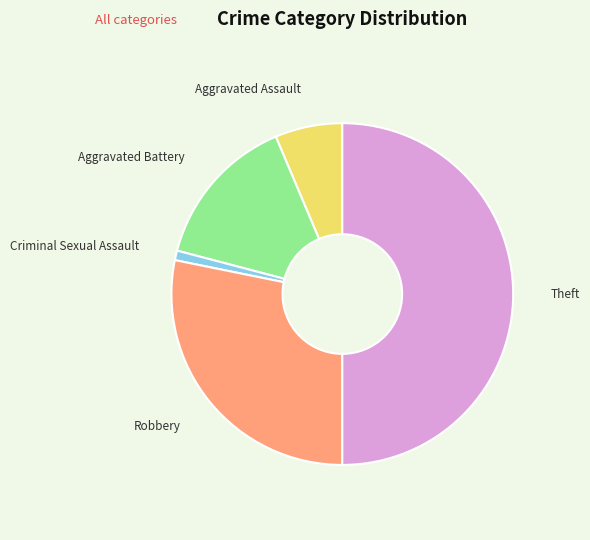

True or false: Theft accounts for 50% of the total.

True